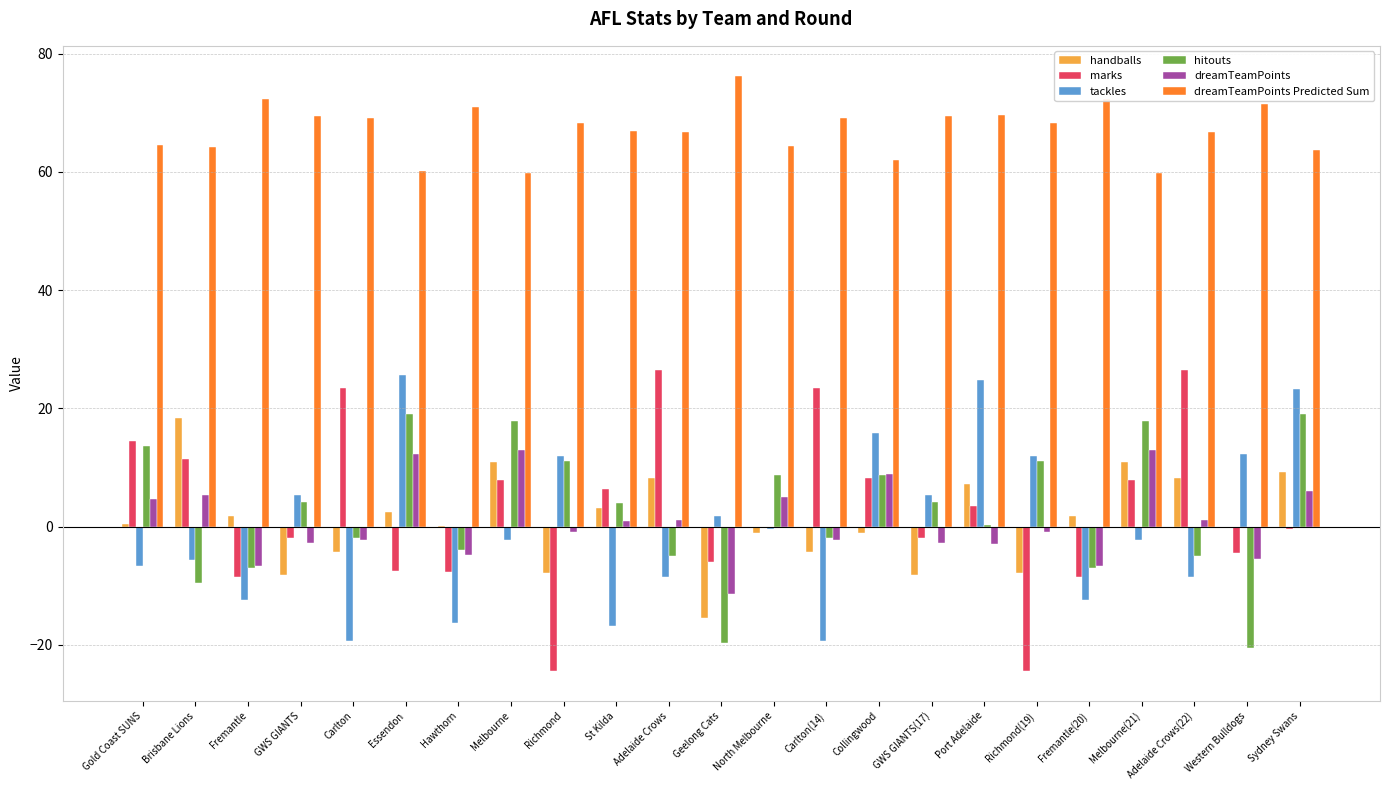

The value of hitouts at Western Bulldogs is -20.6. True or false?

True